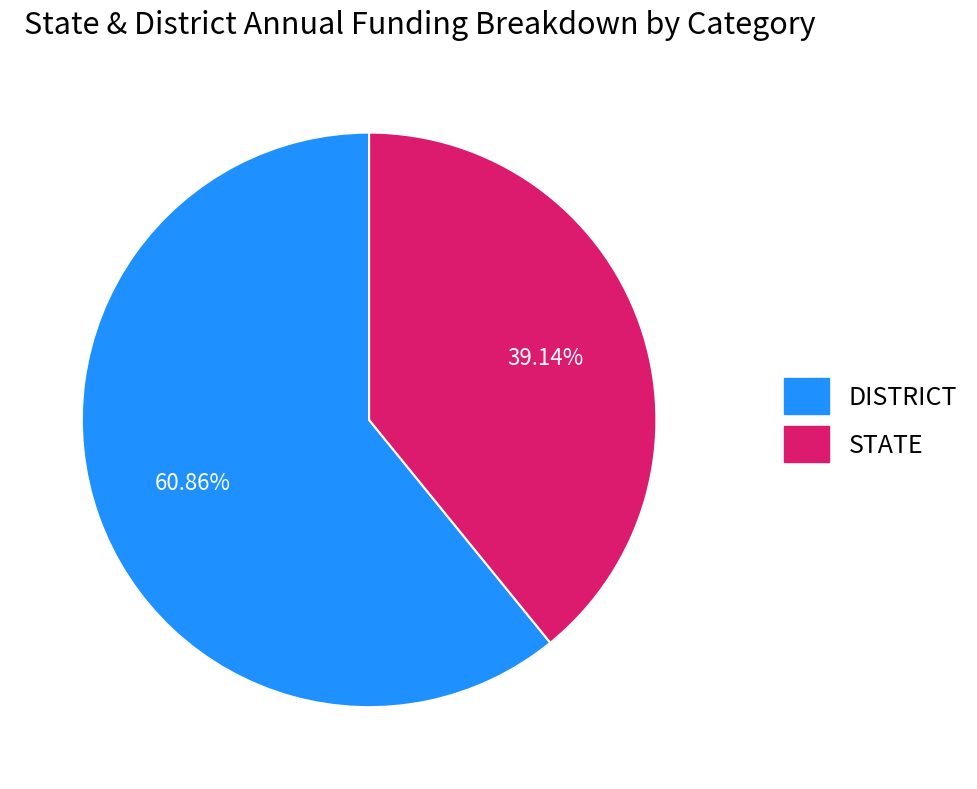

Count the number of slices in the pie.

2